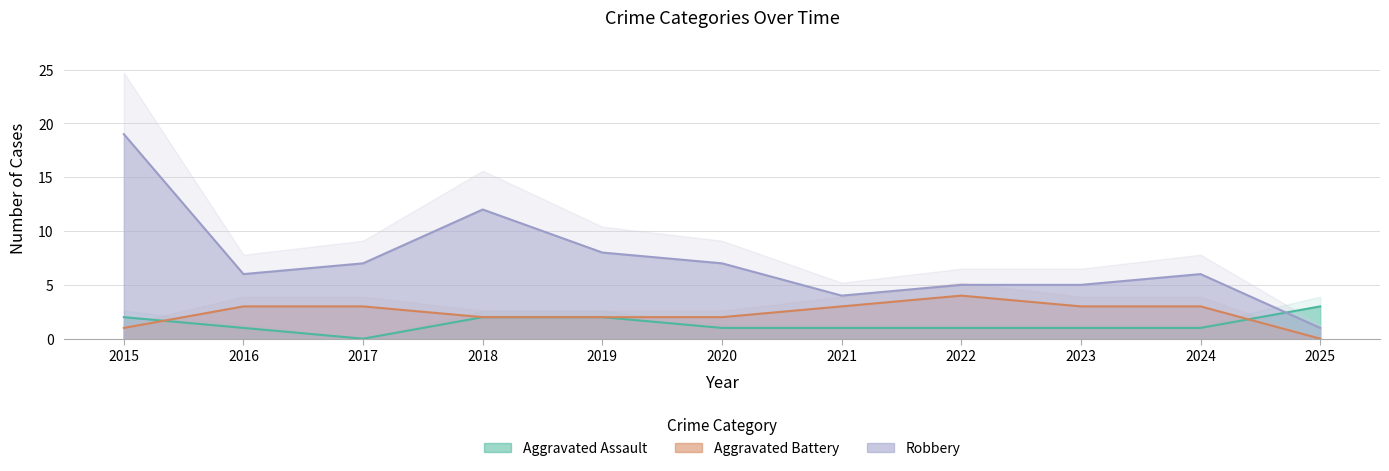

How many interior local peaks does the Aggravated Battery series have?

1